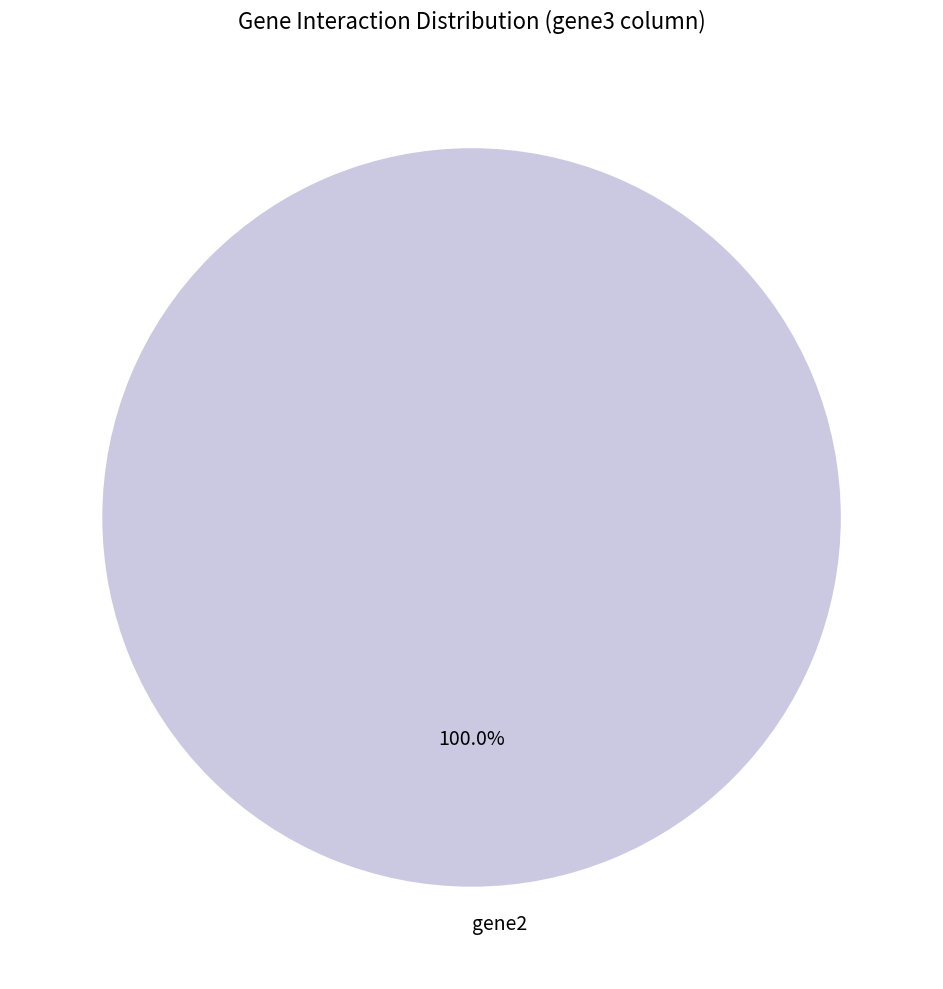

Rank the categories by value from lowest to highest.

gene2